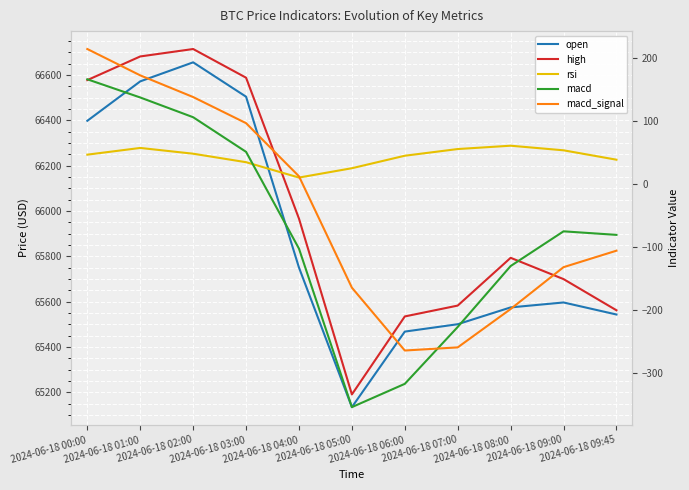

What is the maximum value shown in the chart?

66714.8